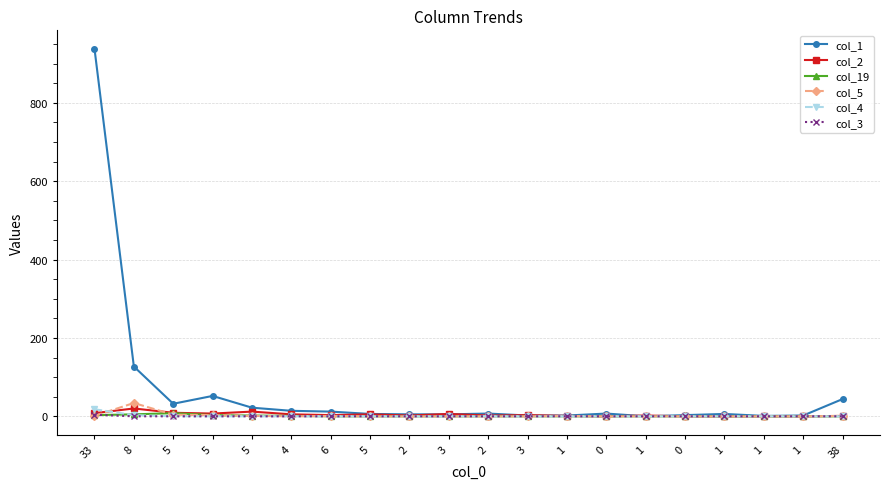

What are all the series names shown in the legend?

col_1, col_2, col_19, col_5, col_4, col_3